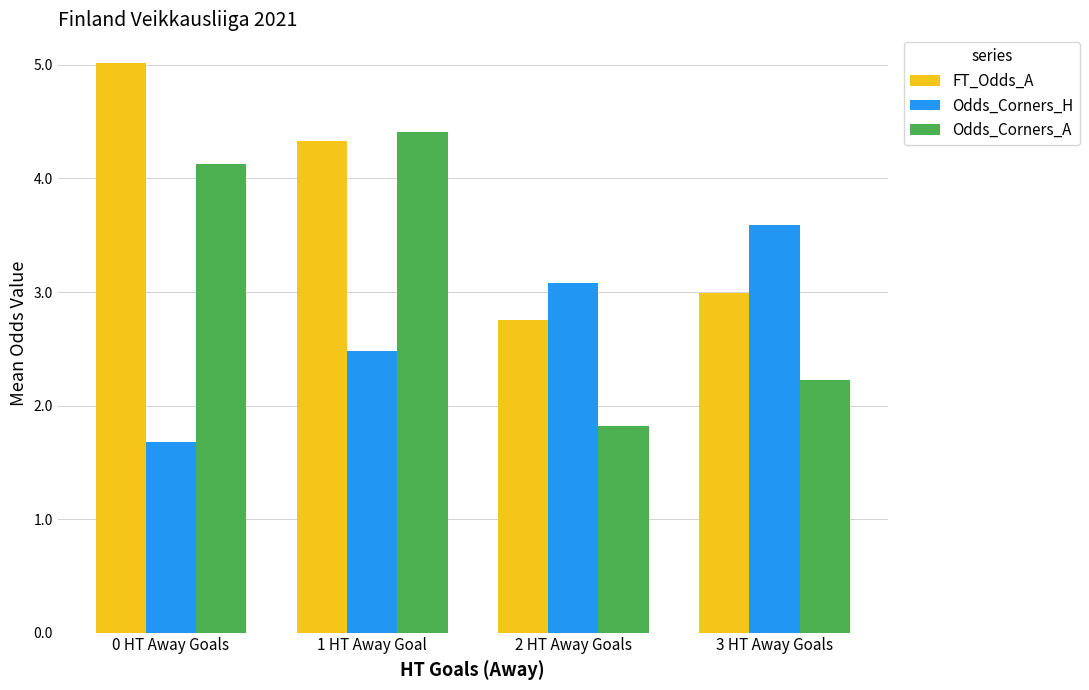

Which series has the largest total across all categories?

FT_Odds_A